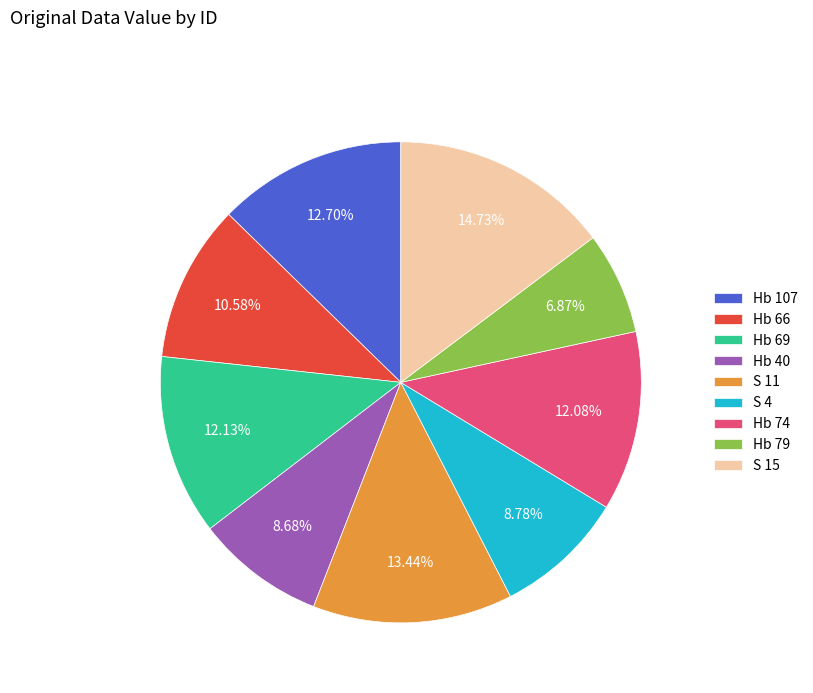

What percentage is the Hb 40 slice, to the nearest percent?

9%